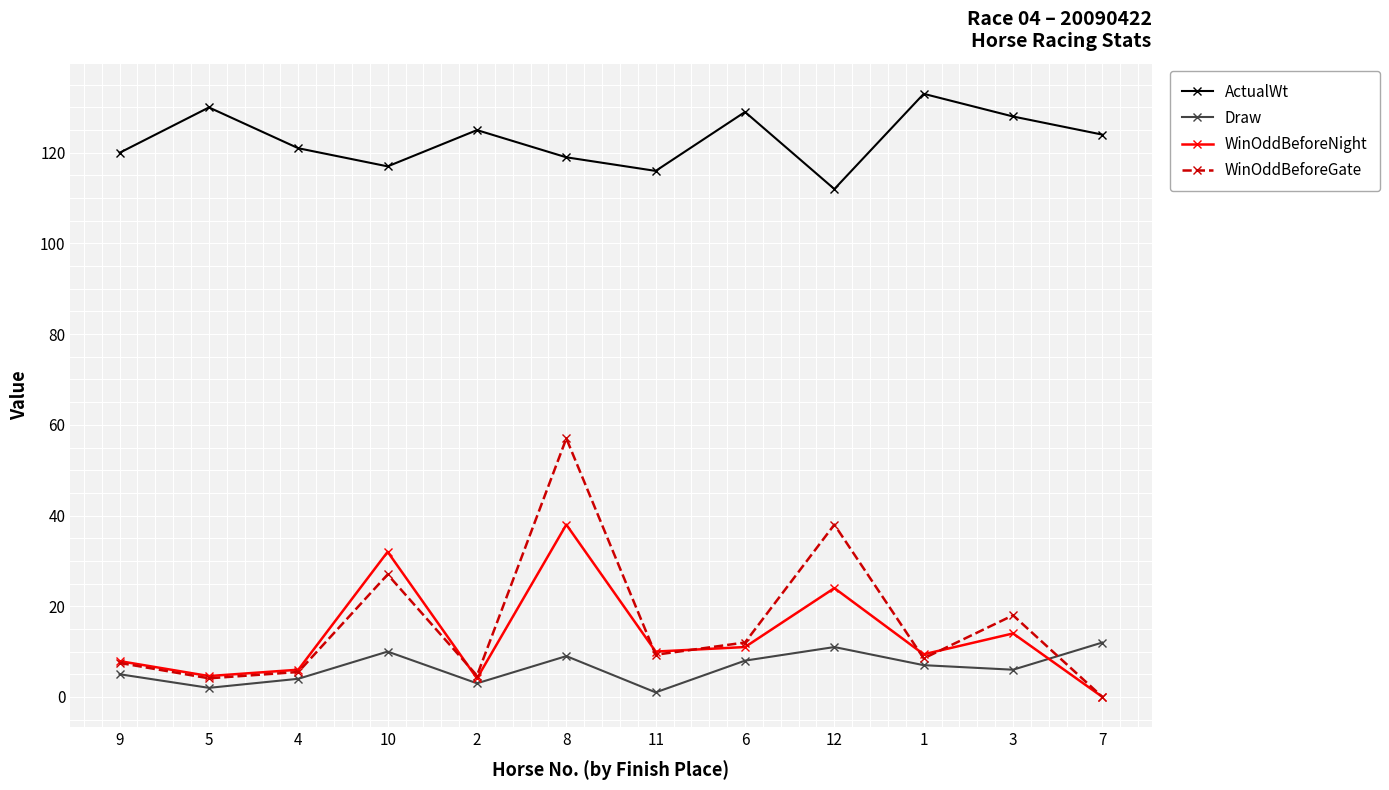

Where is the first local minimum for Draw?

5